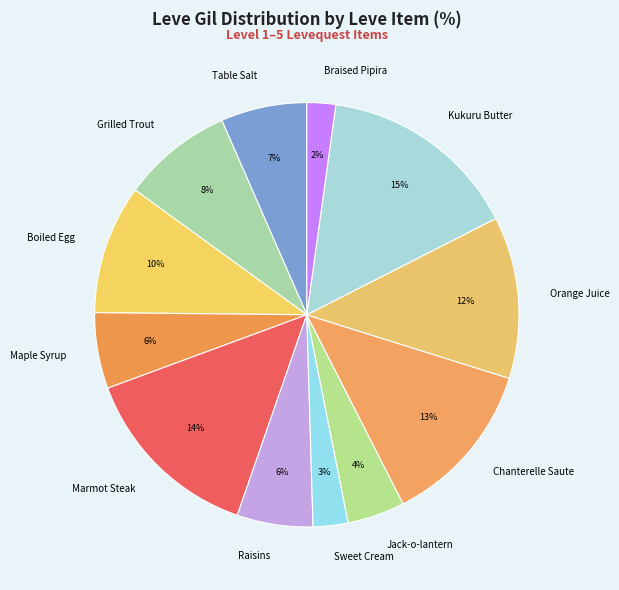

Is the sum of Orange Juice and Grilled Trout greater than half?

No